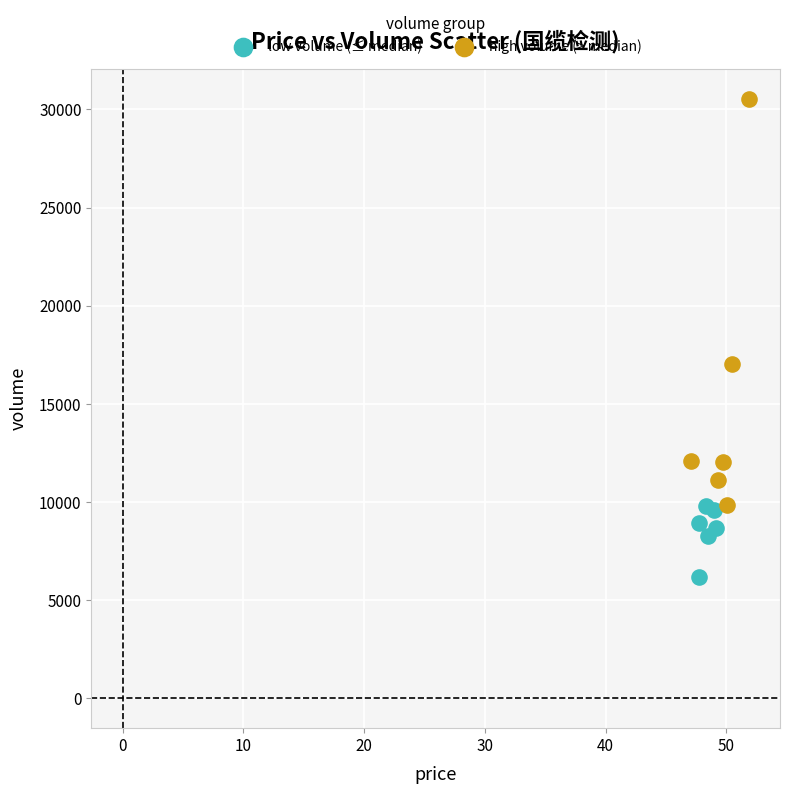

Which series contains the lowest Y value?

low volume (≤ median)